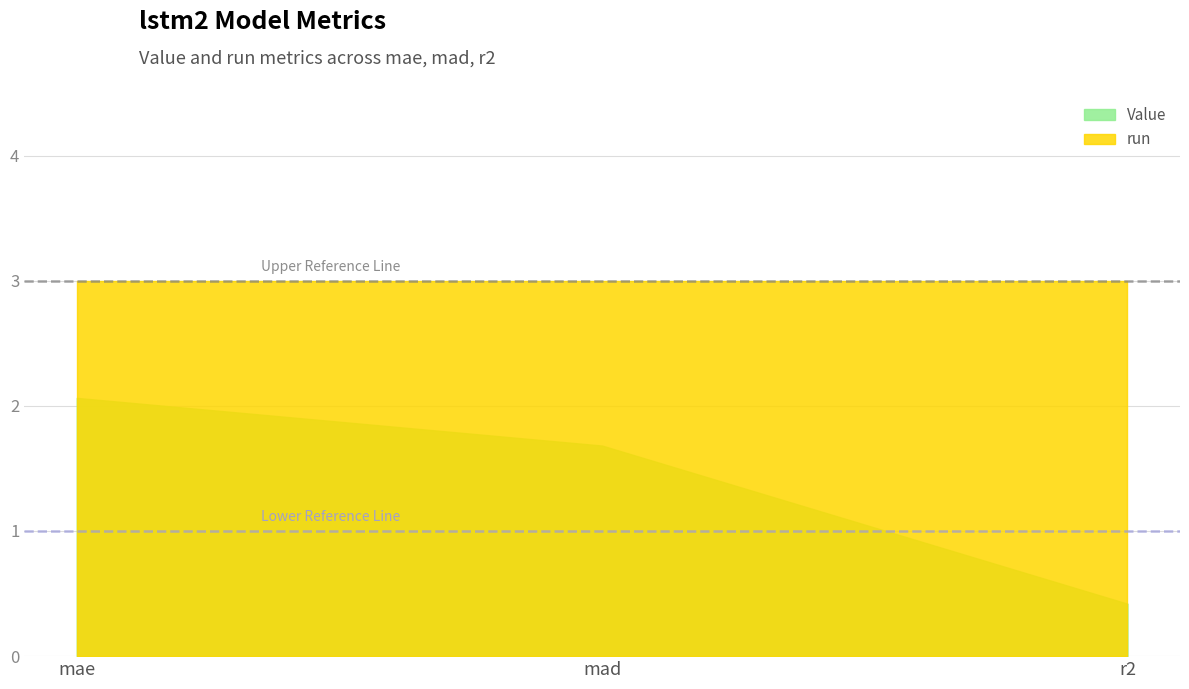

Is the value of Value at mae greater than the value of run at mae?

No